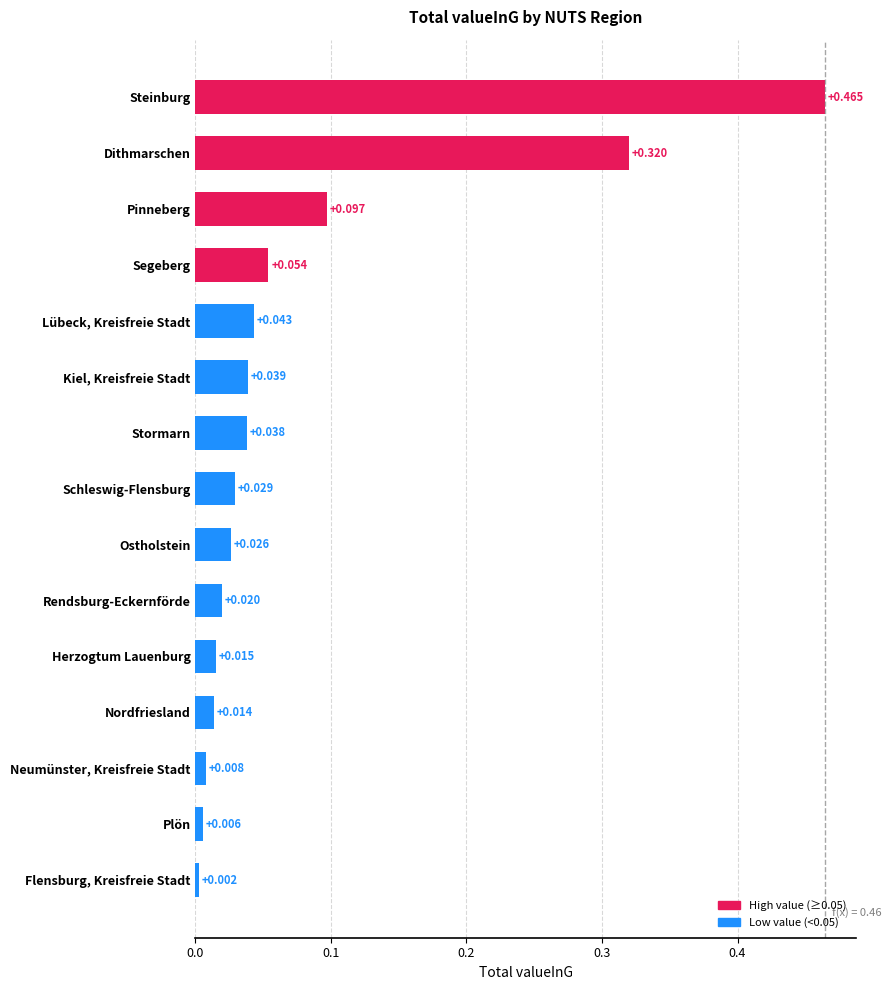

Where is the data nearest to the value 0?

Flensburg, Kreisfreie Stadt